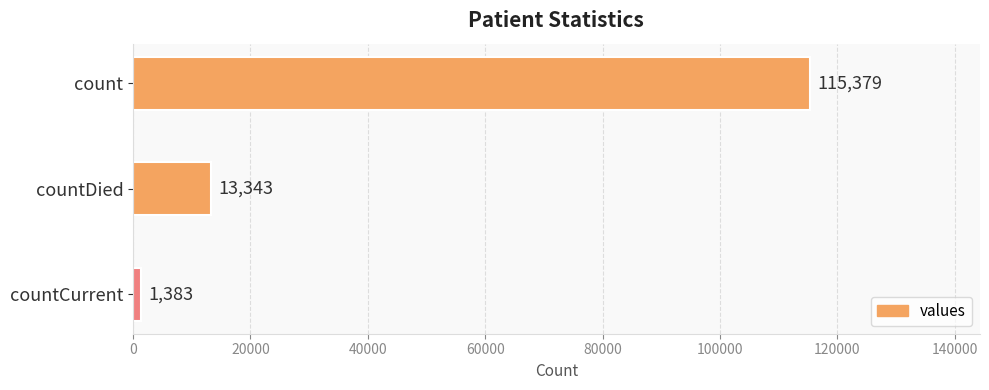

What is the ratio of the value at count to the value at countCurrent?

83.4